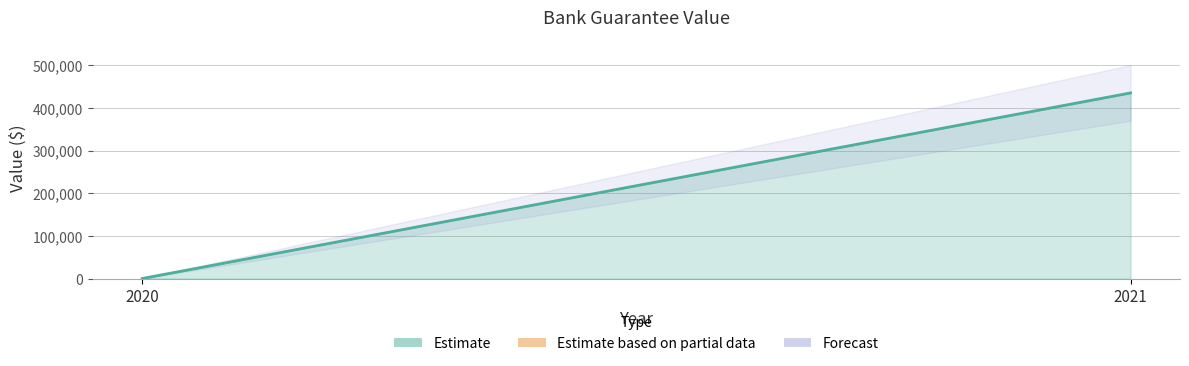

Rank the categories by value from lowest to highest.

2020, 2021